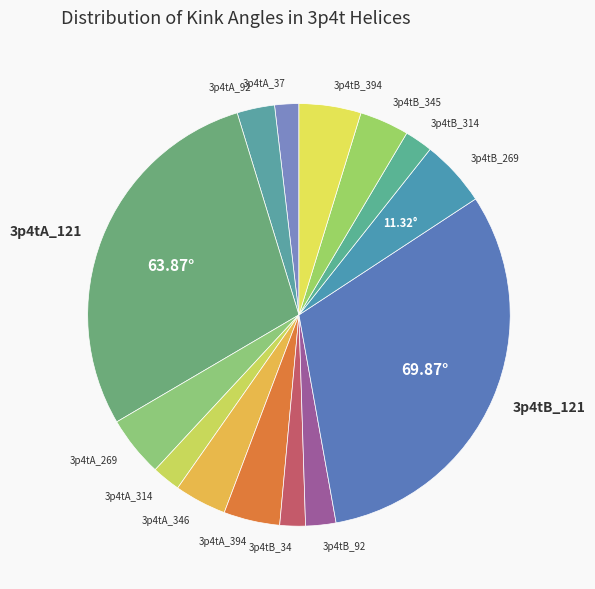

Approximately how many times larger is the value at 3p4tA_121 compared to 3p4tA_37?

15.5